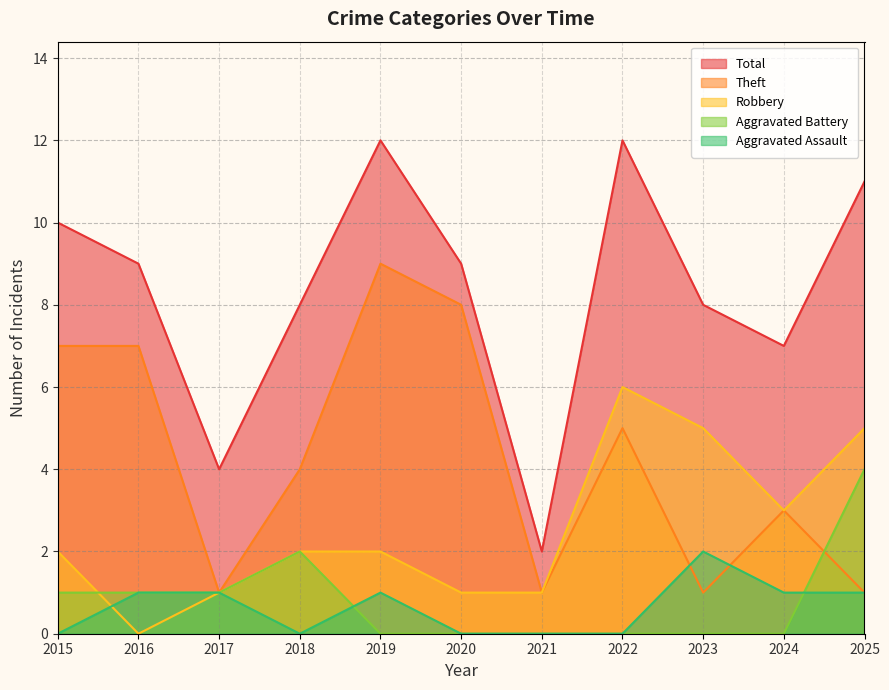

Reading left to right, list all the values displayed in this chart.

Aggravated Assault: 2015=0	2016=1	2017=1	2018=0	2019=1	2020=0	2021=0	2022=0	2023=2	2024=1	2025=1
Aggravated Battery: 2015=1	2016=1	2017=1	2018=2	2019=0	2020=0	2021=0	2022=0	2023=0	2024=0	2025=4
Robbery: 2015=2	2016=0	2017=1	2018=2	2019=2	2020=1	2021=1	2022=6	2023=5	2024=3	2025=5
Theft: 2015=7	2016=7	2017=1	2018=4	2019=9	2020=8	2021=1	2022=5	2023=1	2024=3	2025=1
Total: 2015=10	2016=9	2017=4	2018=8	2019=12	2020=9	2021=2	2022=12	2023=8	2024=7	2025=11